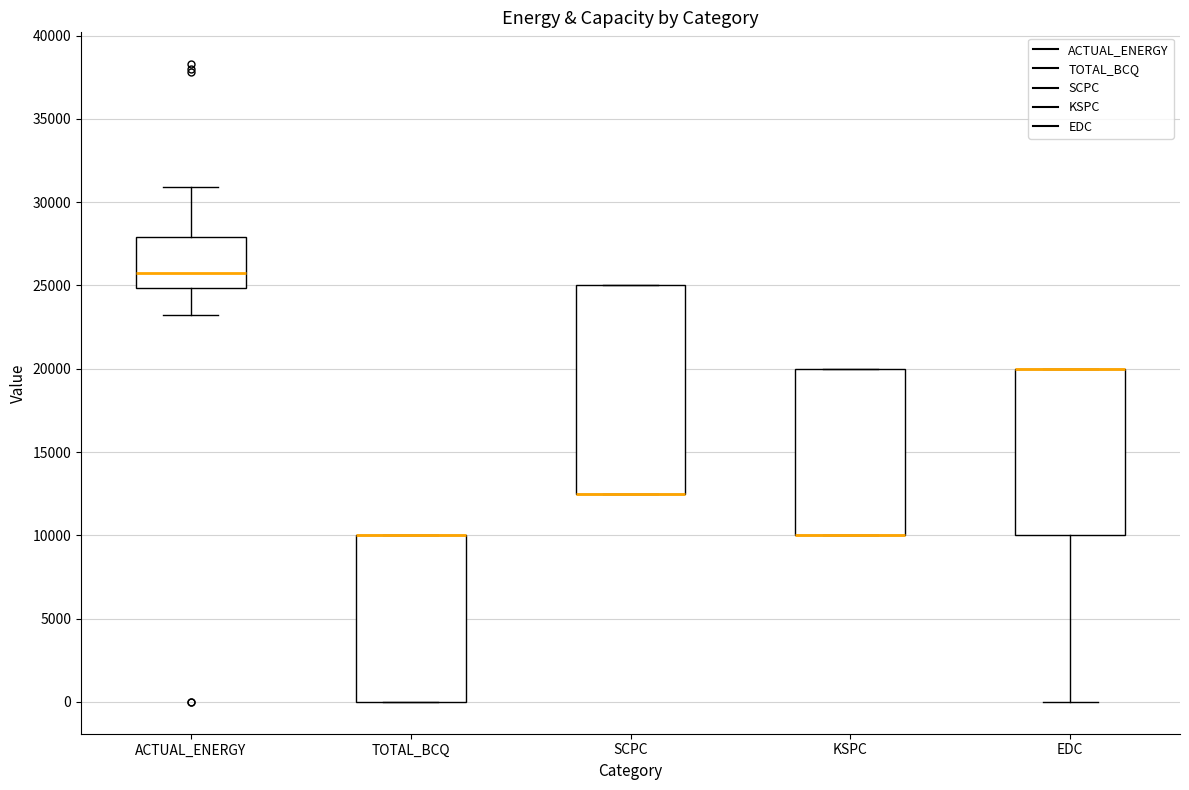

Comparing the boxes themselves (not the whiskers), which one is the tallest?

SCPC